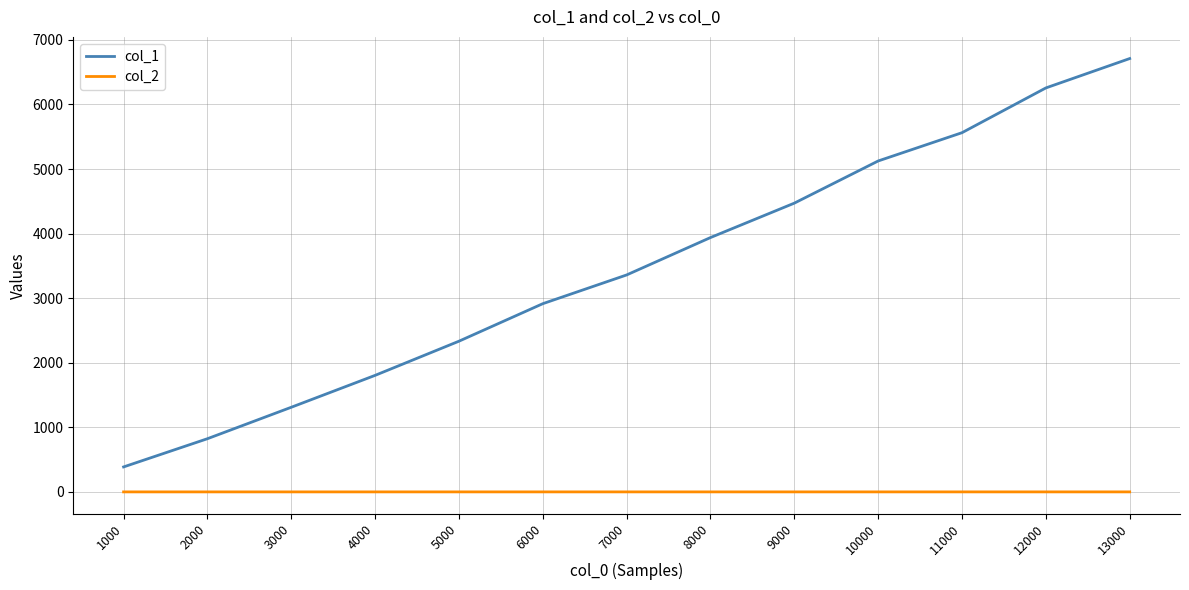

Which label corresponds to the largest value in the chart?

13000